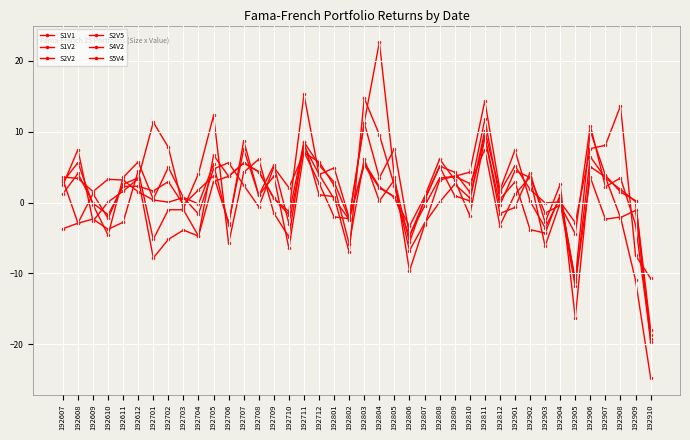

At which category is the sum across all series the highest?

192811